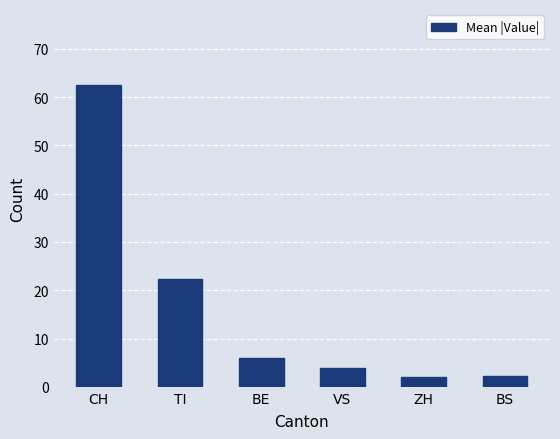

What is the sum of all values?

99.1